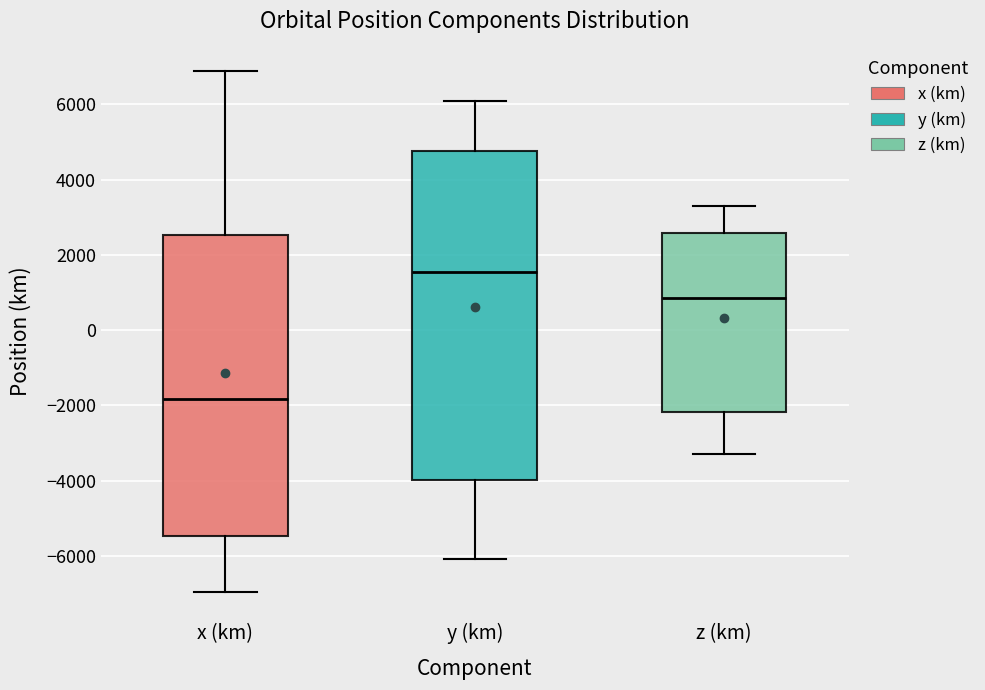

Which box's median line is the lowest?

x (km)